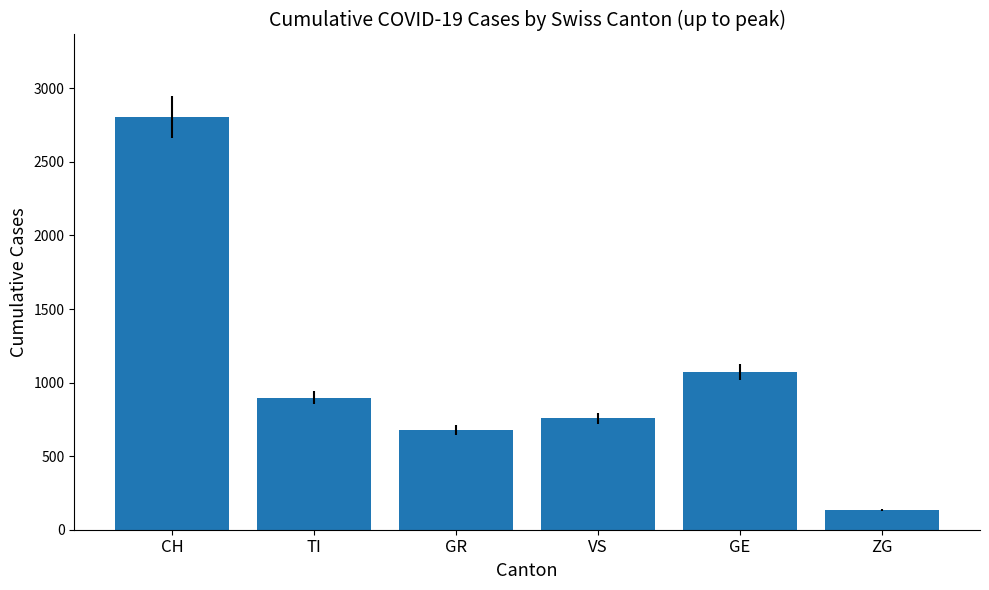

Reading right to left, transcribe all the data shown in this chart.

ZG=131	GE=1072	VS=758	GR=677	TI=897	CH=2805